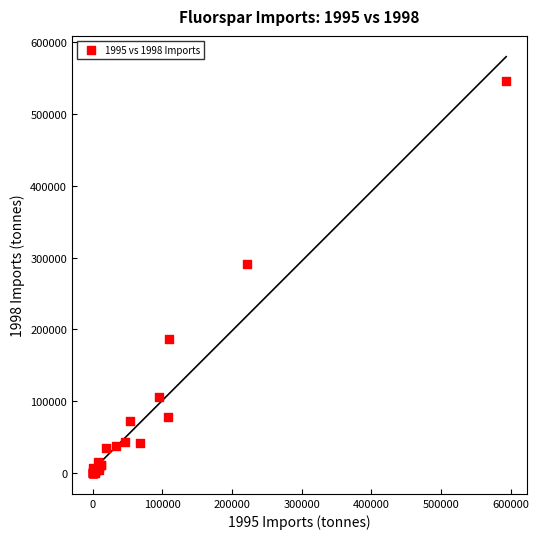

What Y value in the scatter plot is closest to 272863?

290687